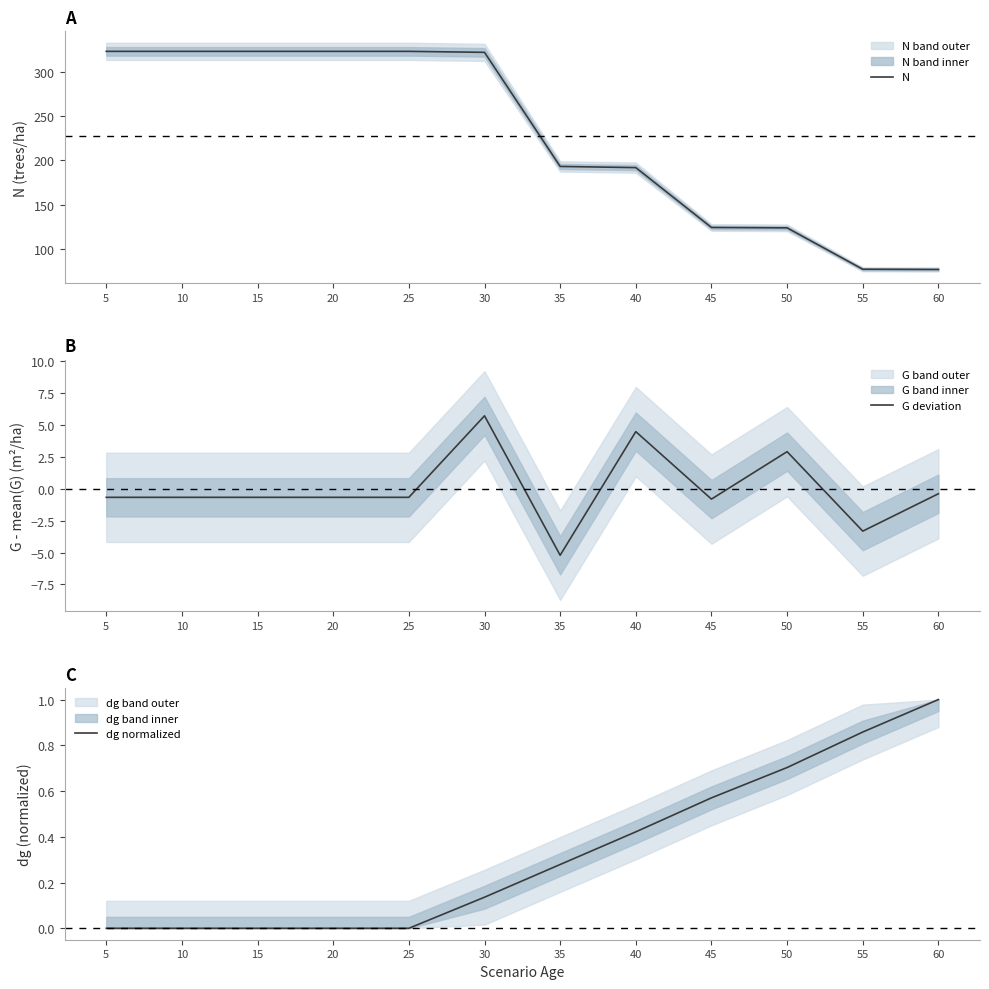

Is the value of dg normalized at 35 greater than the value of G deviation at 55?

Yes